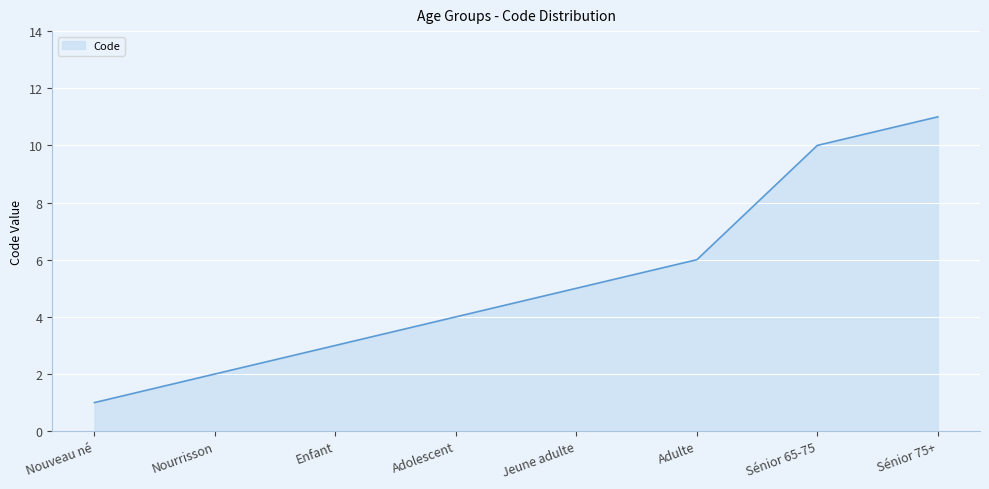

At which label is the value closest to 6?

Adulte